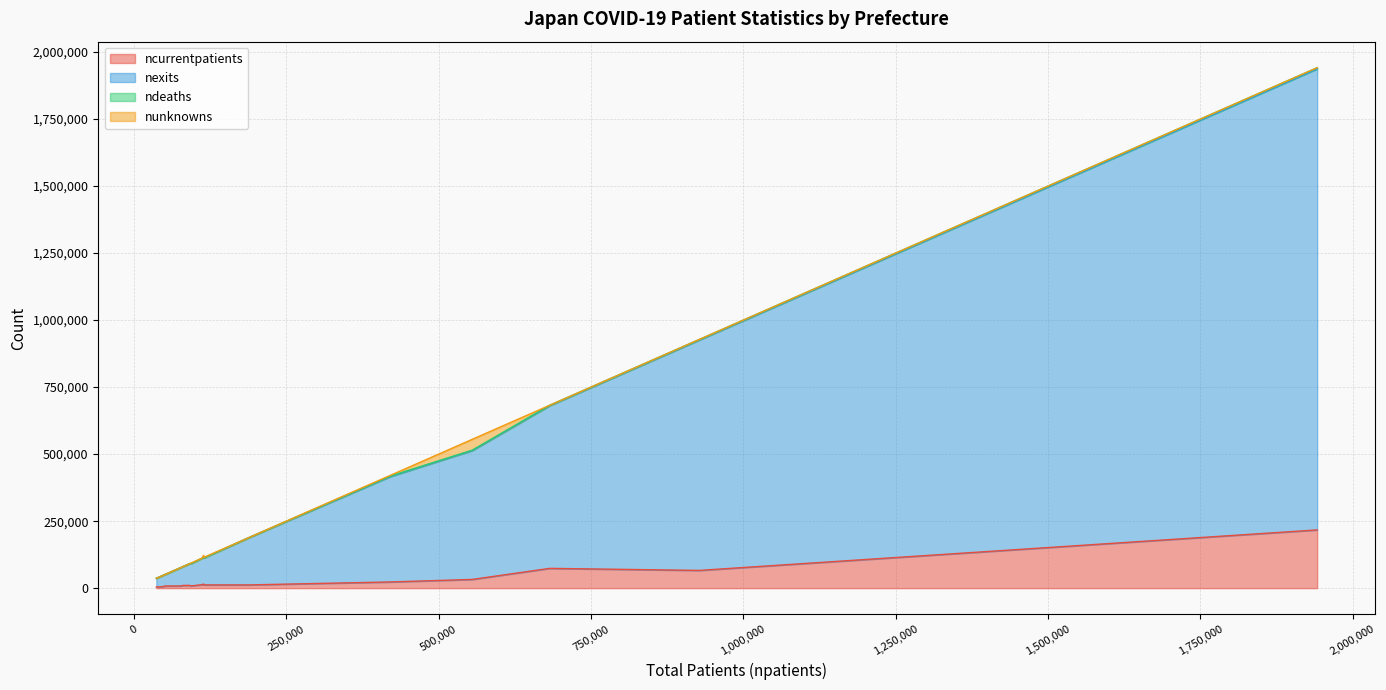

What are all the series names shown in the legend?

ncurrentpatients, nexits, ndeaths, nunknowns